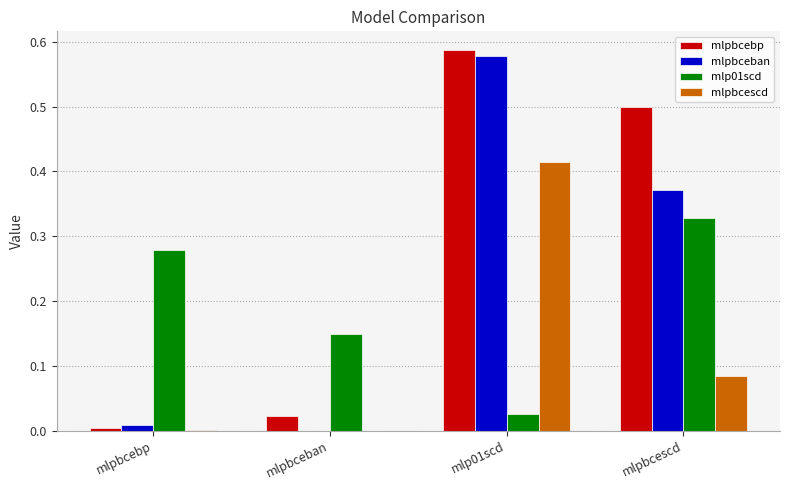

Which series has the largest range (max minus min)?

mlpbcebp